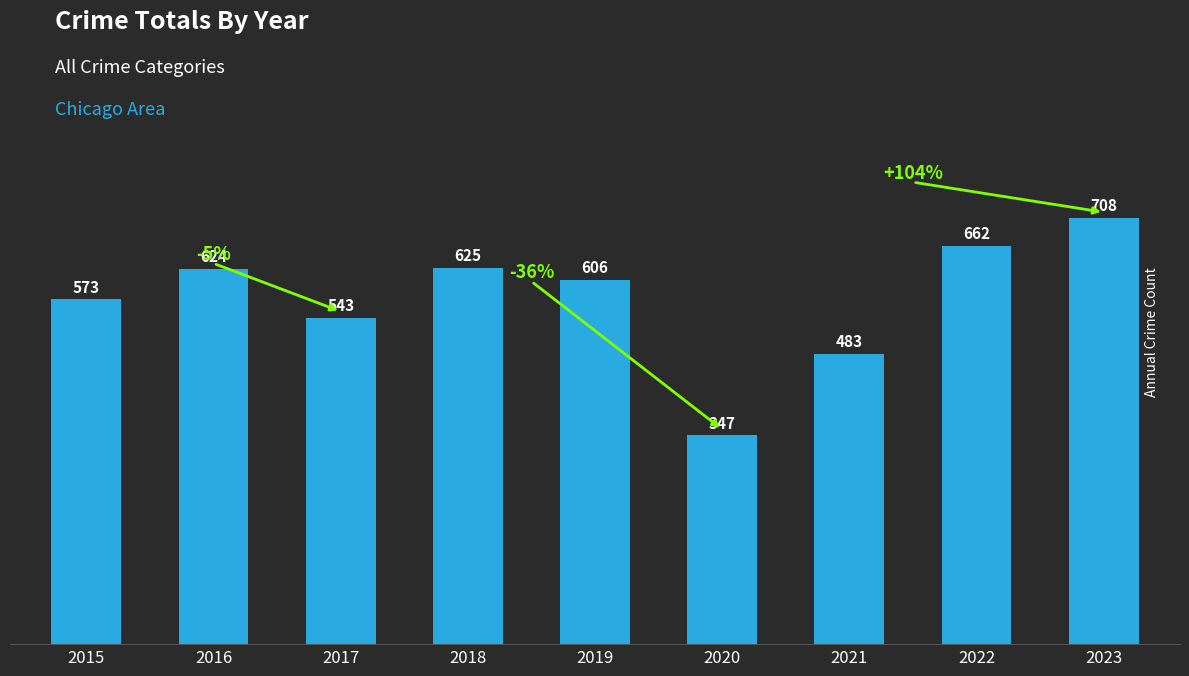

Rank the categories by value from lowest to highest.

2020, 2021, 2017, 2015, 2019, 2016, 2018, 2022, 2023